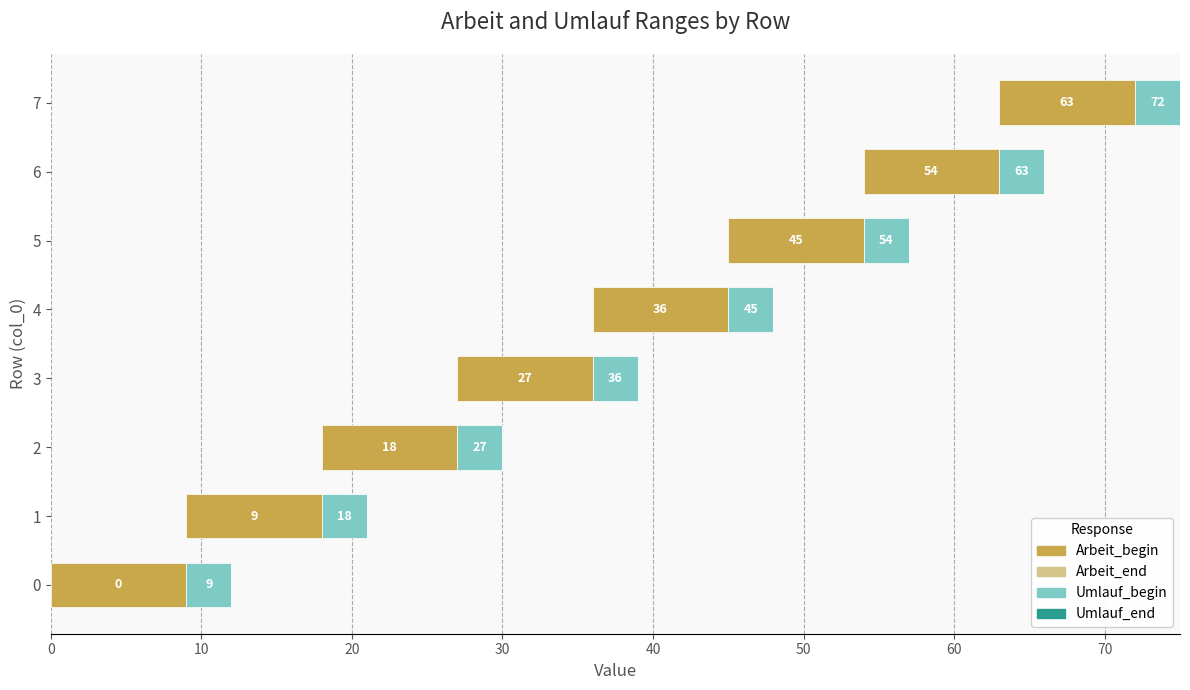

What is the sum of all Arbeit_end values?

324